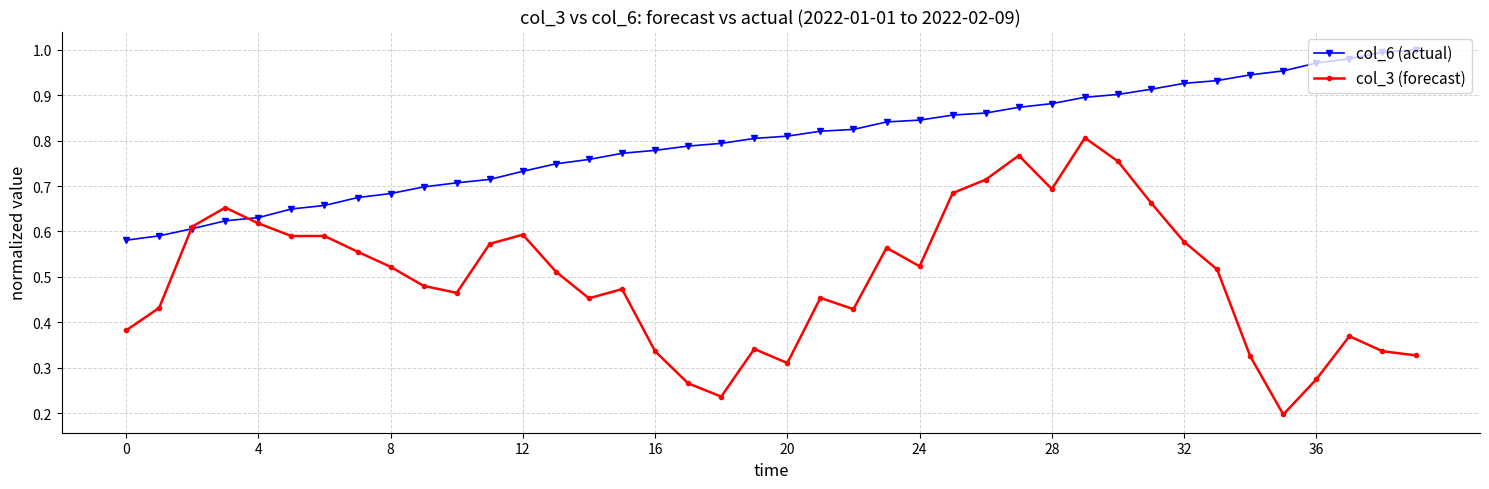

List the series in order of their overall mean, lowest first.

col_3 (forecast), col_6 (actual)